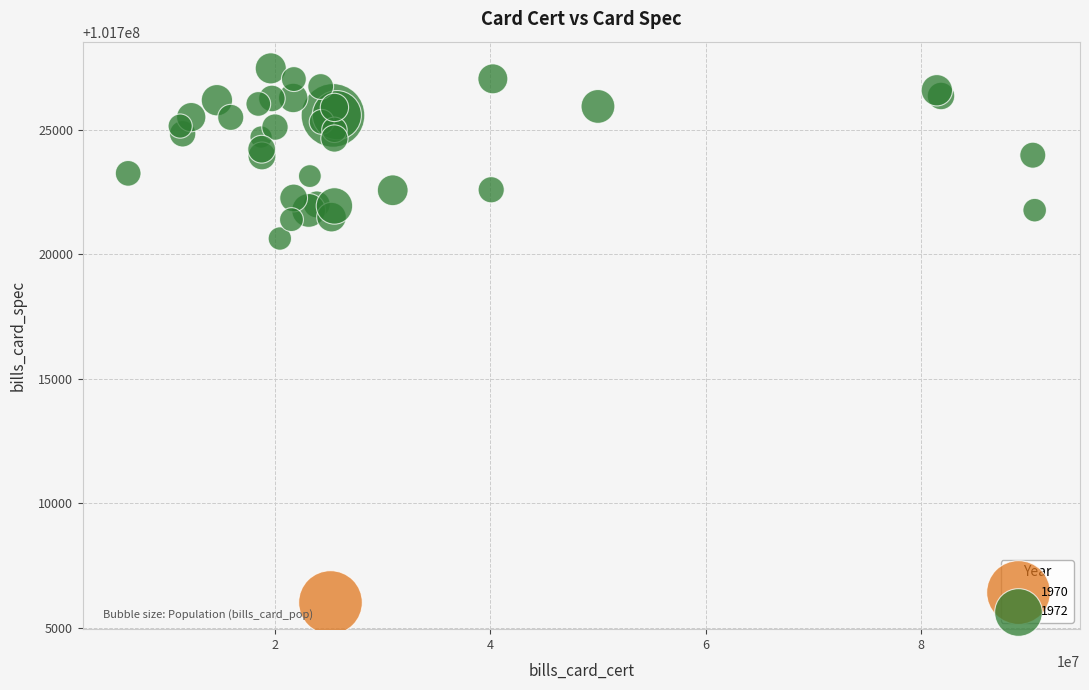

What are all the series names shown in the legend?

1970, 1972